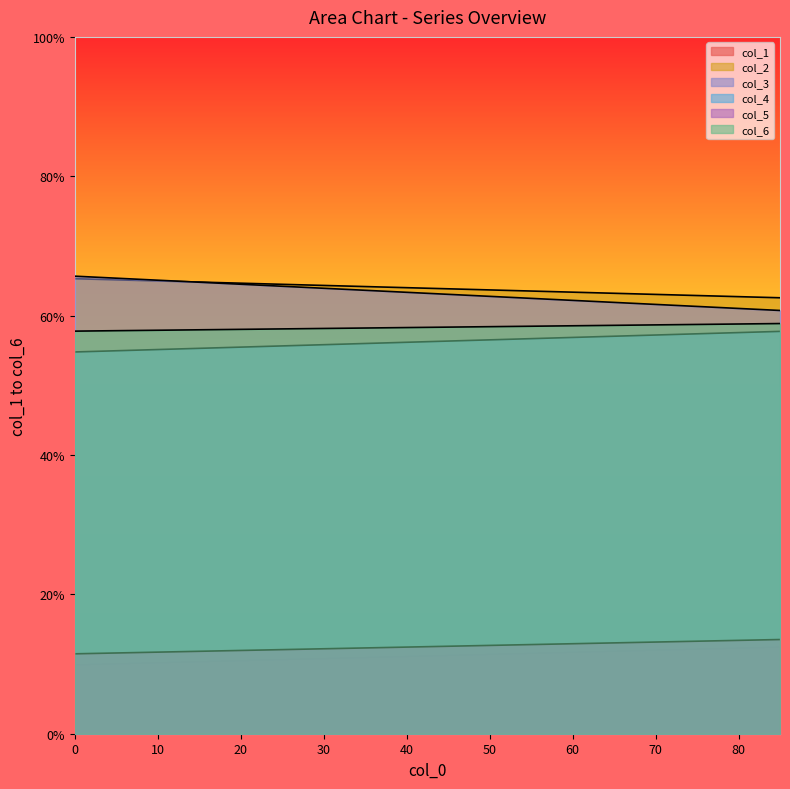

What is the sum of the col_3 values at 1 and 0?

126.4